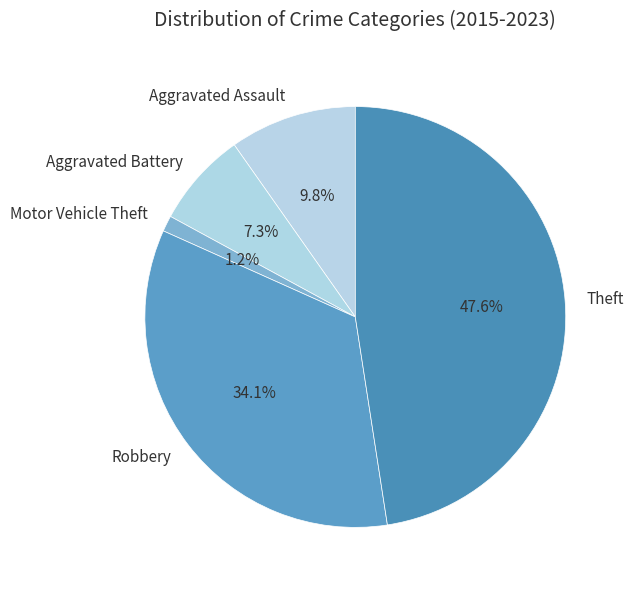

What is the largest slice in the pie chart?

Theft